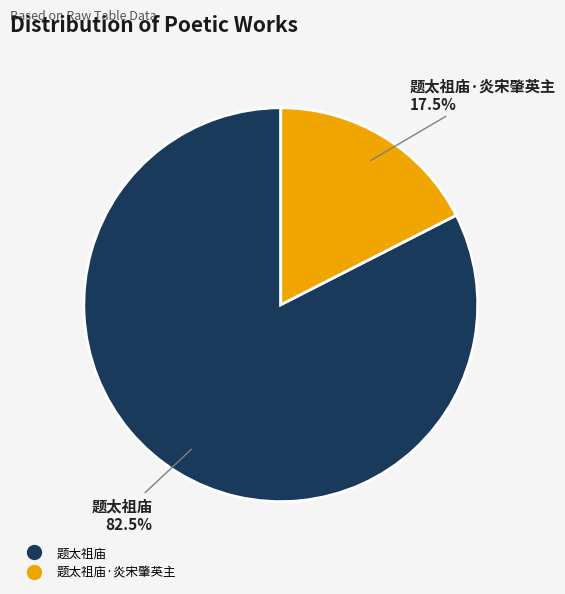

Is there a majority slice in this chart?

Yes